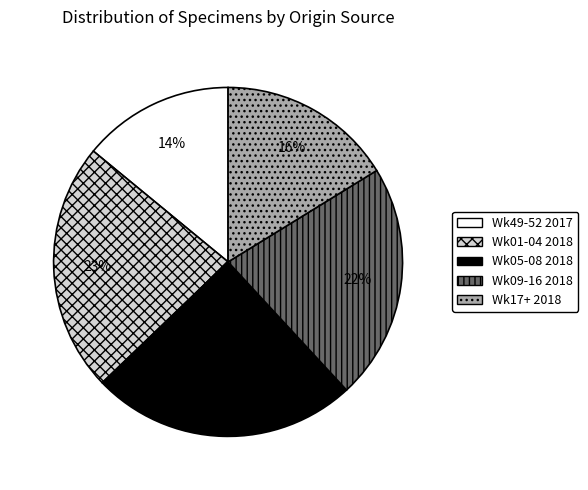

What is the smallest slice in the pie chart?

Wk49-52 2017